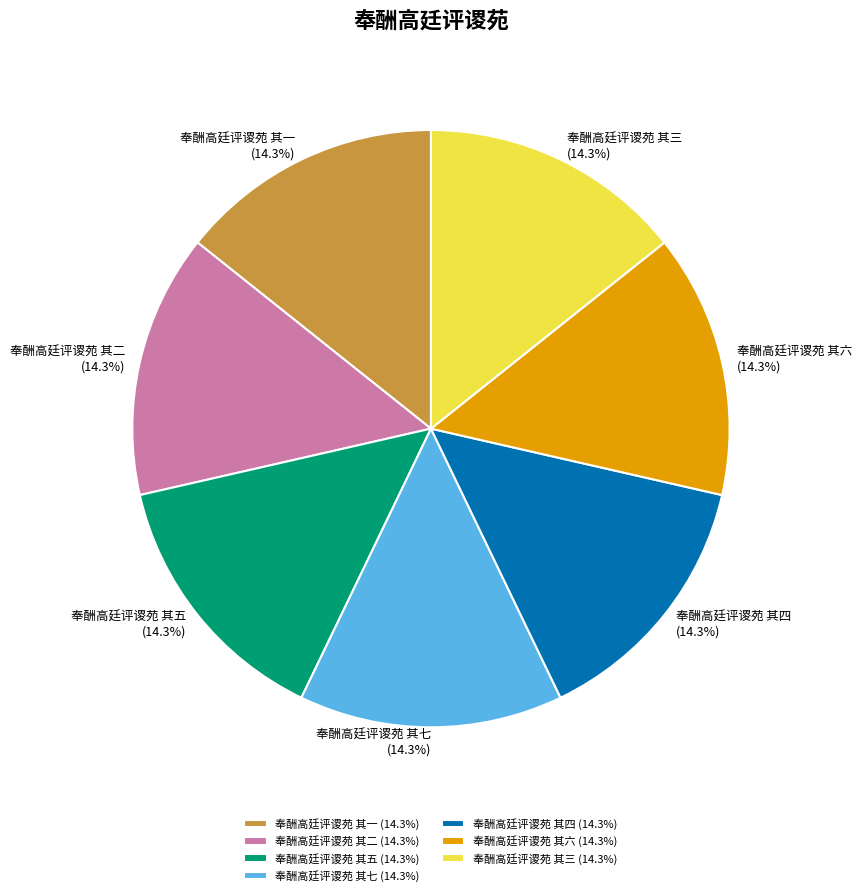

Combined, what portion of the pie is 奉酬高廷评谡苑 其一 and 奉酬高廷评谡苑 其二?

28.6%